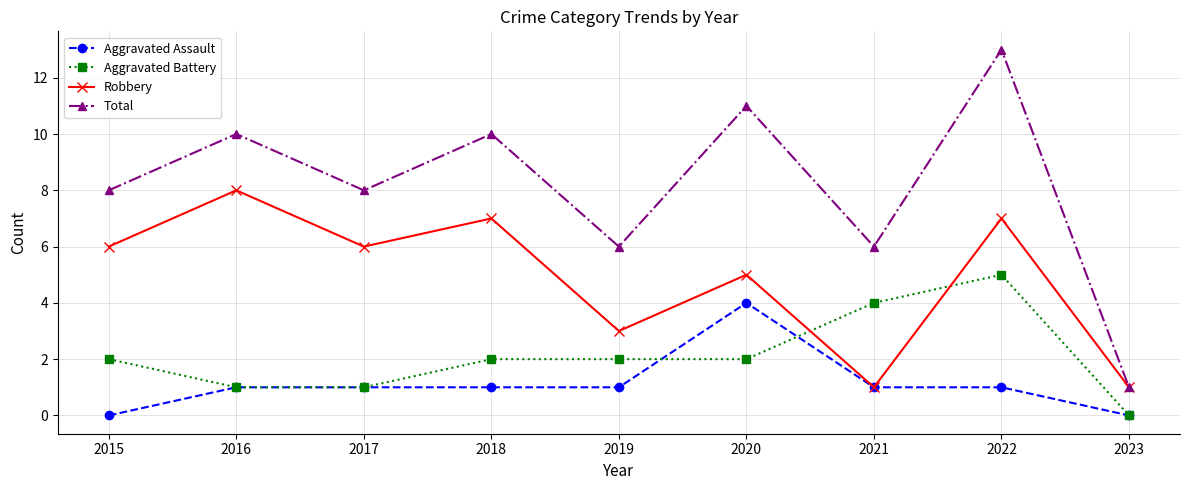

True or false: Aggravated Assault has more than 0 interior local peaks.

True